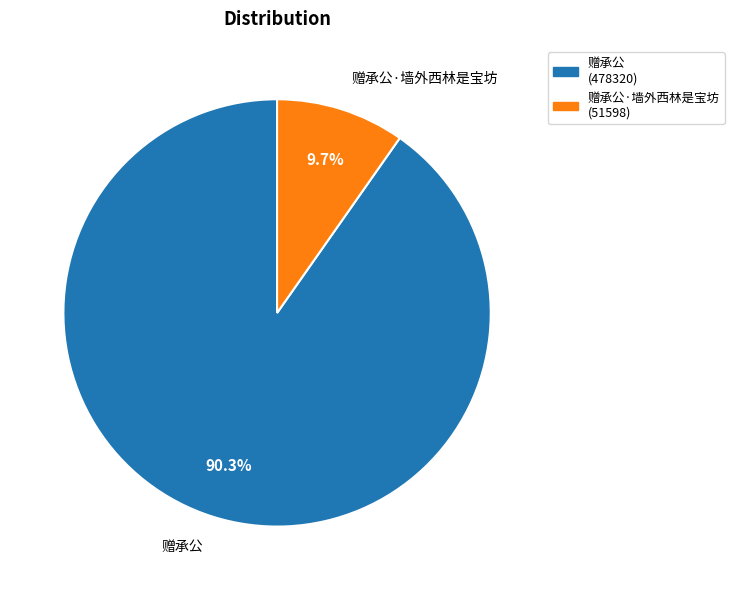

Is there any slice that represents more than half of the pie?

Yes